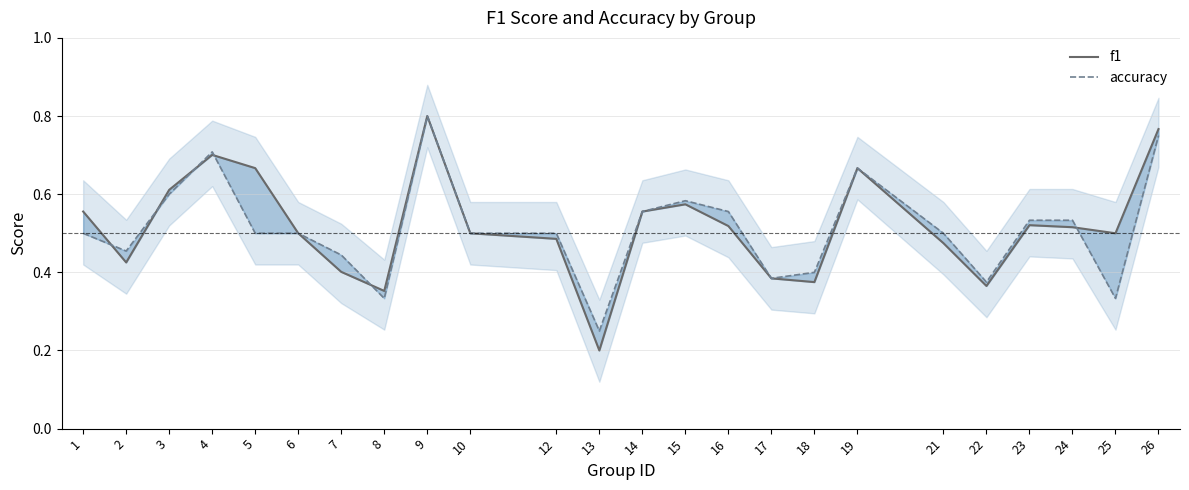

At which label is f1 closest to 0?

13